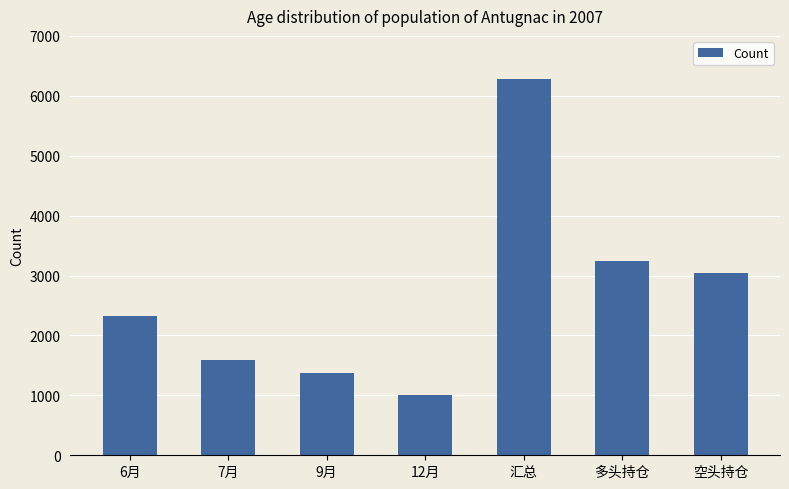

How many data points are less than 2325?

3